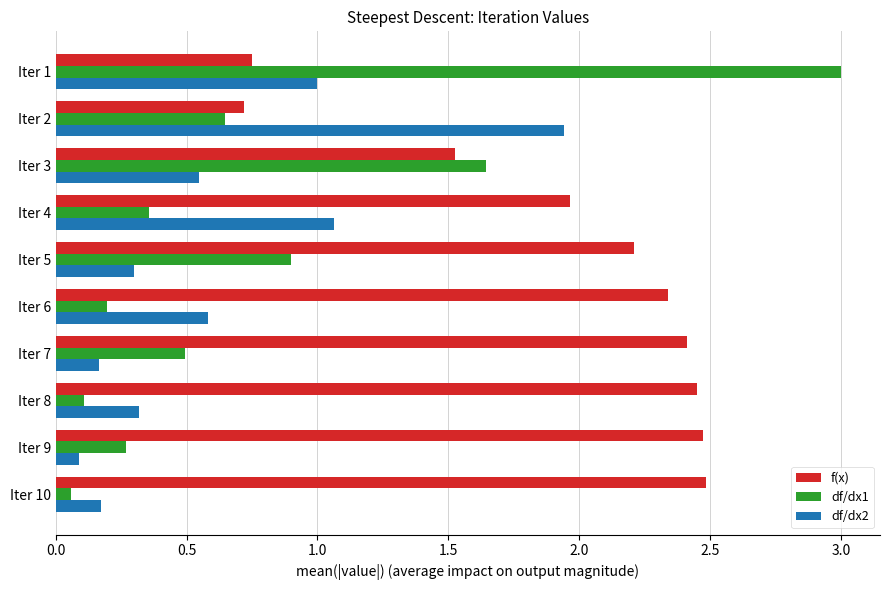

How many series are shown in this chart?

3